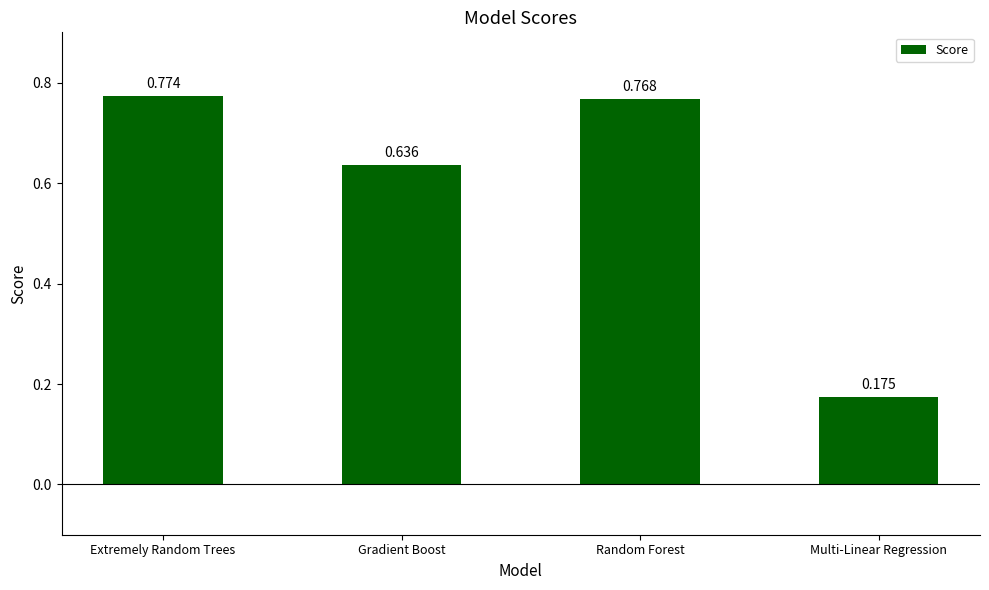

At which category does the chart reach its minimum across all series?

Multi-Linear Regression